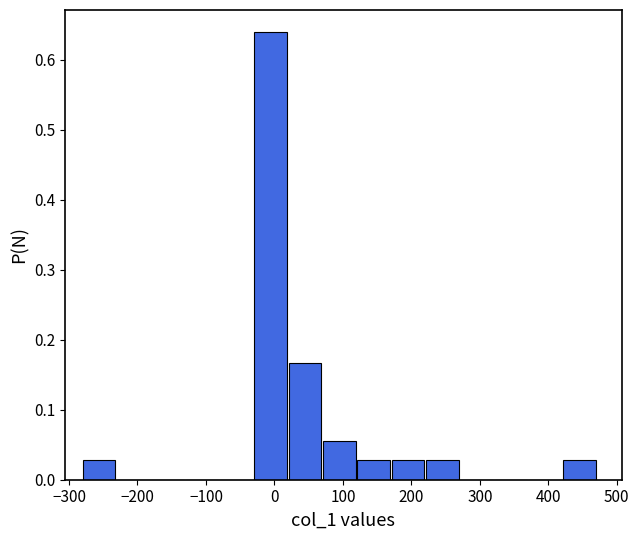

Reading left to right, transcribe this chart: for each bar, give the range it covers on the x-axis and its height. Neither the bar edges nor the heights are printed on the chart, so give them approximately, as read against the axes.

-280 to -230: 0.03
-230 to -180: 0
-180 to -130: 0
-130 to -80: 0
-80 to -30: 0
-30 to 20: 0.64
20 to 70: 0.17
70 to 120: 0.06
120 to 170: 0.03
170 to 220: 0.03
220 to 270: 0.03
270 to 320: 0
320 to 370: 0
370 to 420: 0
420 to 470: 0.03